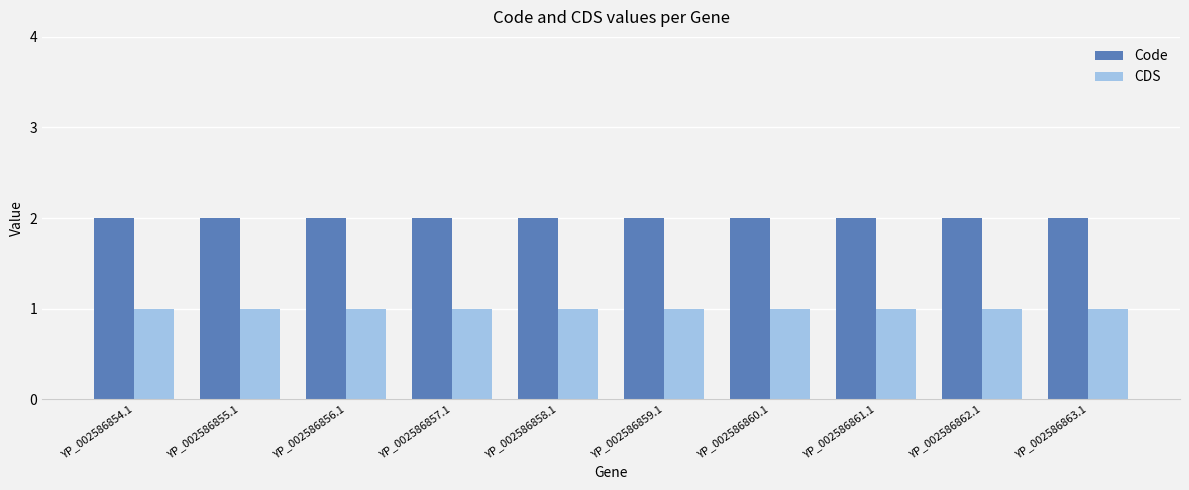

The value of Code at YP_002586862.1 is 2. True or false?

True